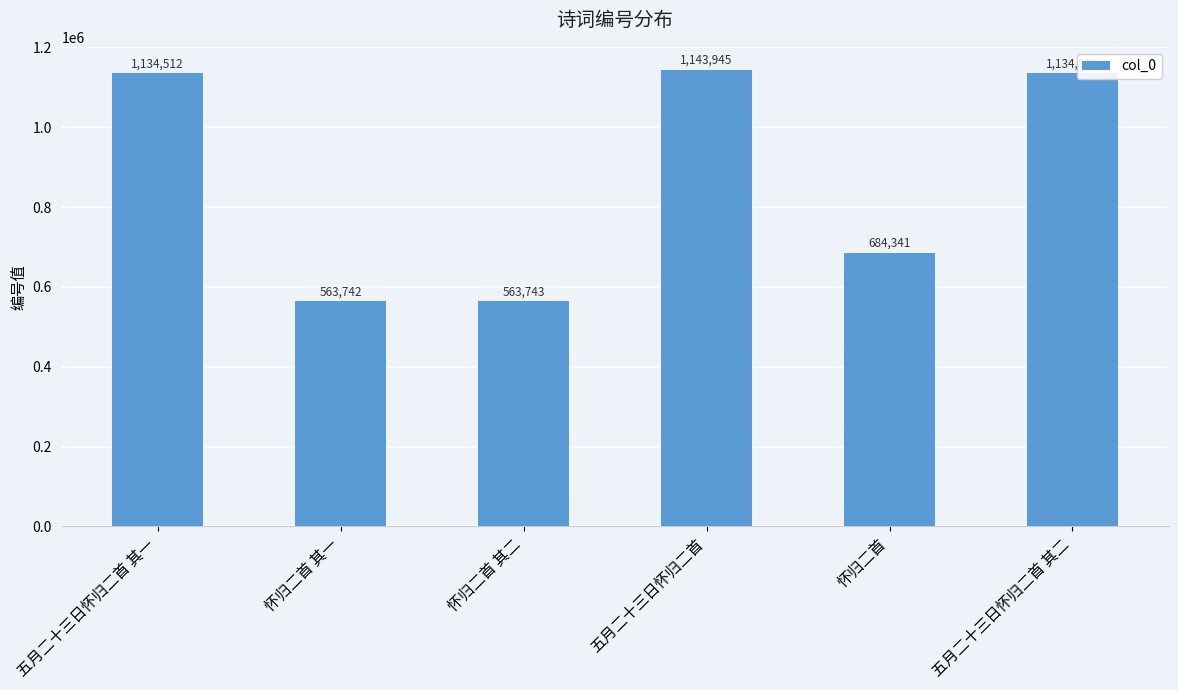

What is the change in value from 怀归二首 其一 to 五月二十三日怀归二首?

+580203